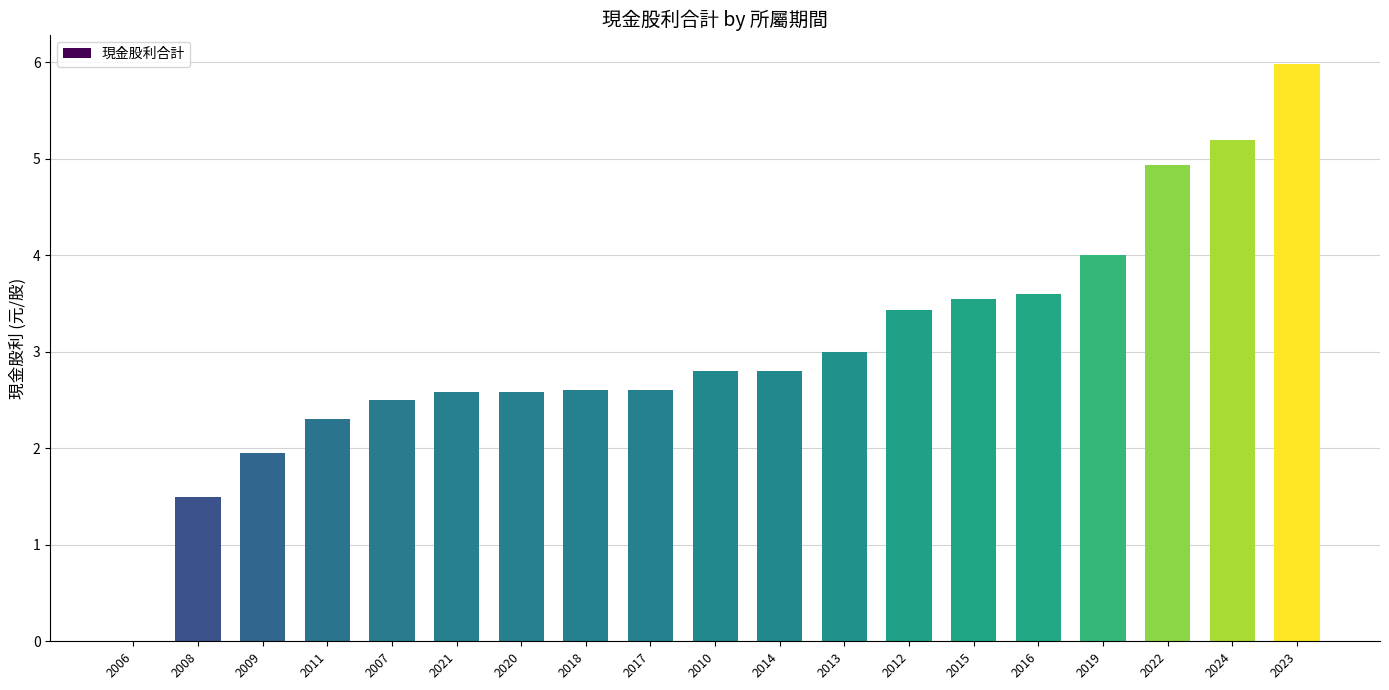

The chart shows a value of 1.9 at 2022. True or false?

False